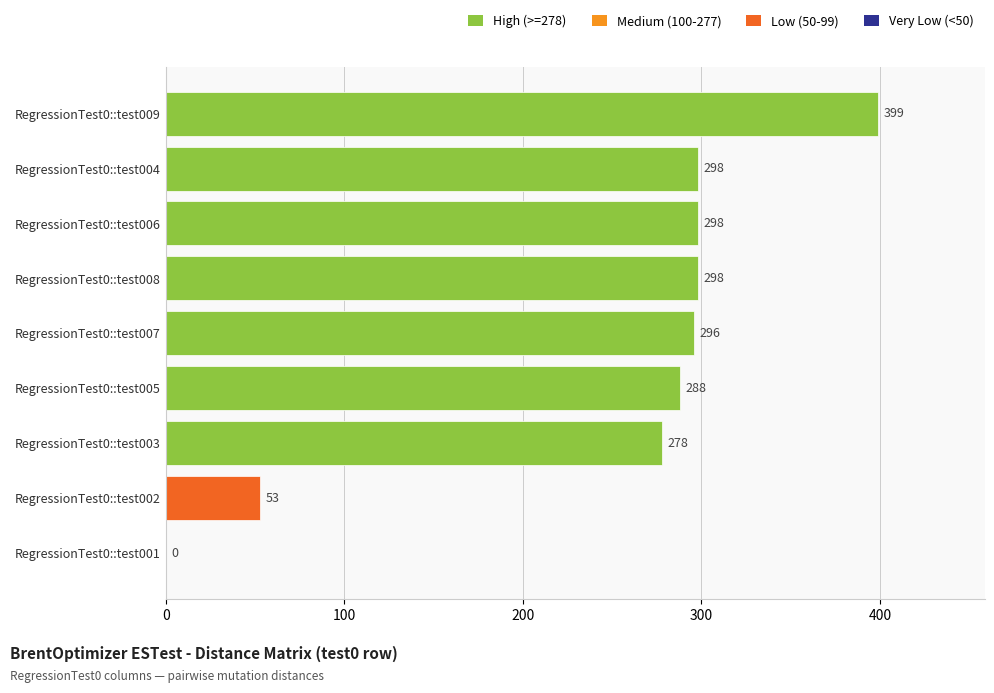

Which label corresponds to the largest value in the chart?

RegressionTest0::test009